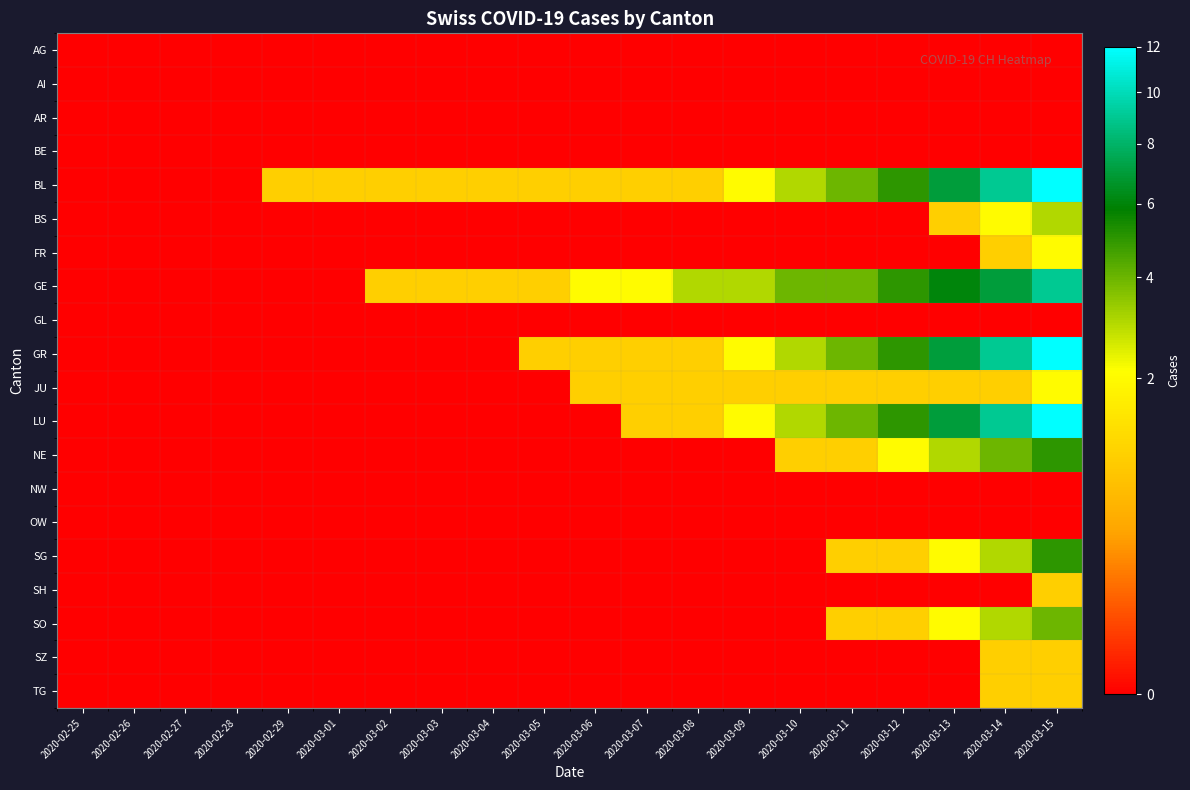

At 2020-02-26, list the series in order from smallest to largest.

AG, AI, AR, BE, BL, BS, FR, GE, GL, GR, JU, LU, NE, NW, OW, SG, SH, SO, SZ, TG